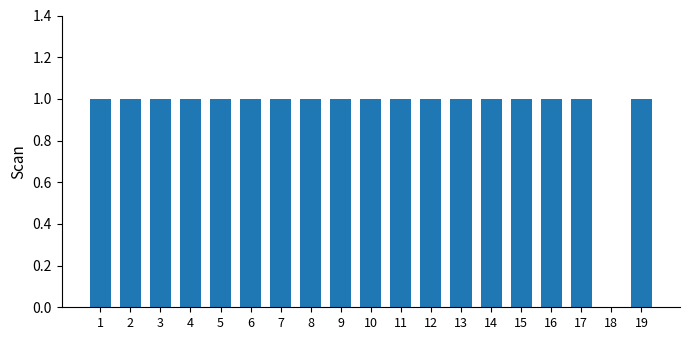

What is the ratio of the value at 1 to the value at 7?

1.0